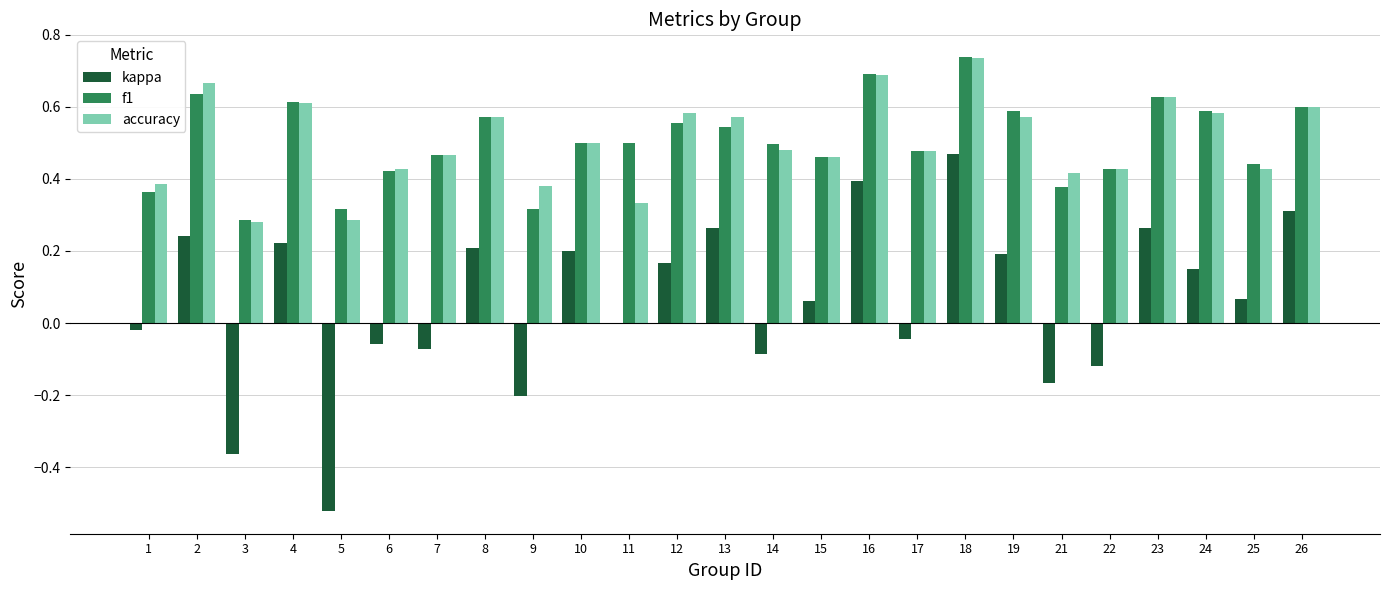

What is the sum of all accuracy values?

12.6